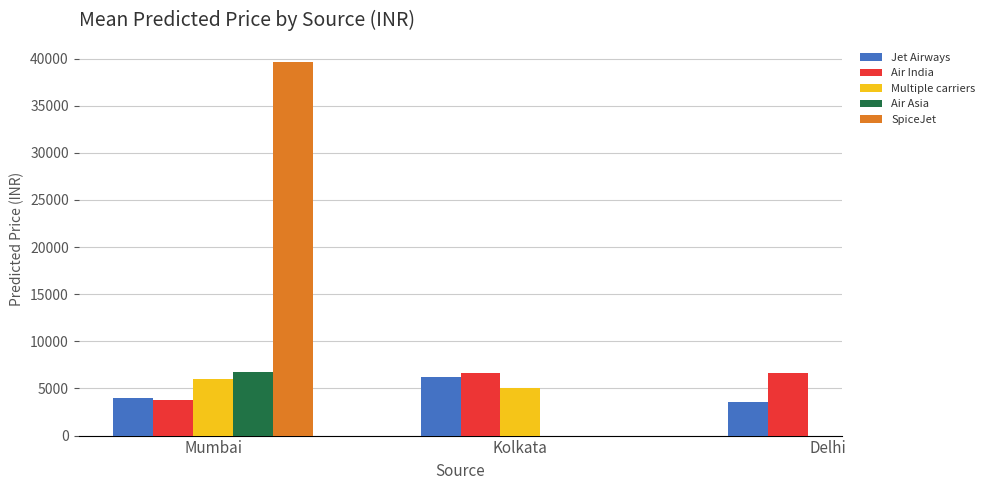

What is the sum of the Jet Airways values at Kolkata and Mumbai?

10166.0